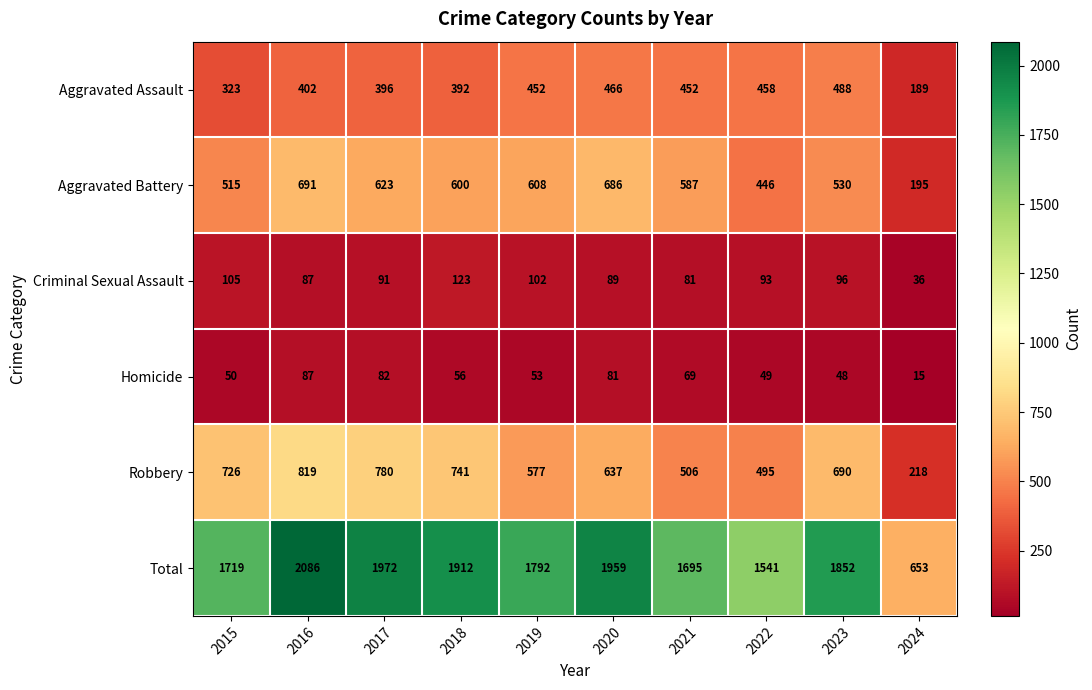

What is the sum of all Total values?

17181